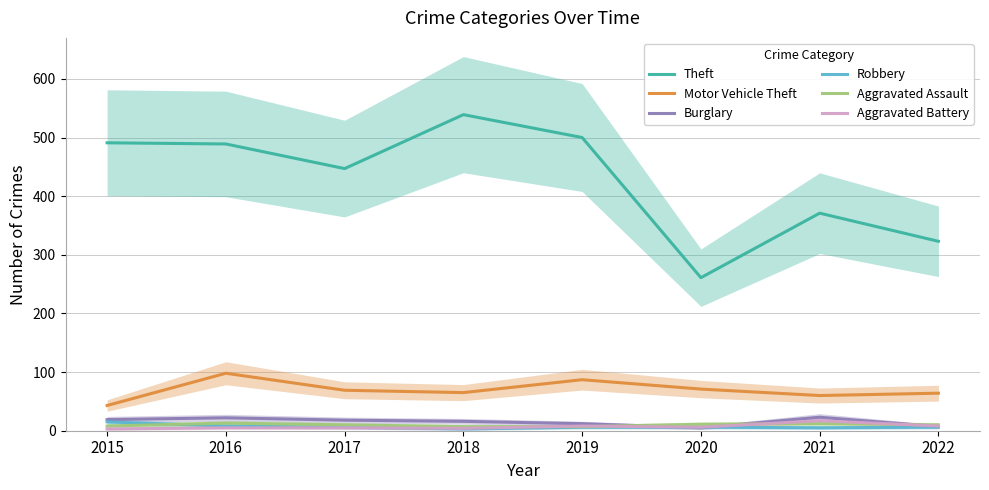

What is the highest value of the Motor Vehicle Theft series?

98